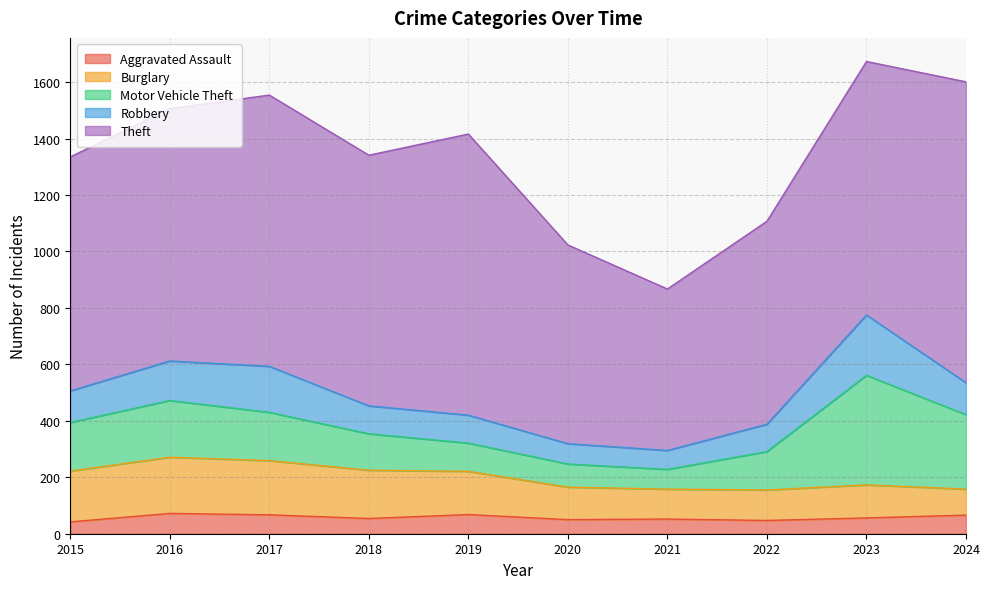

True or false: Motor Vehicle Theft has more than 2 interior local peaks.

False